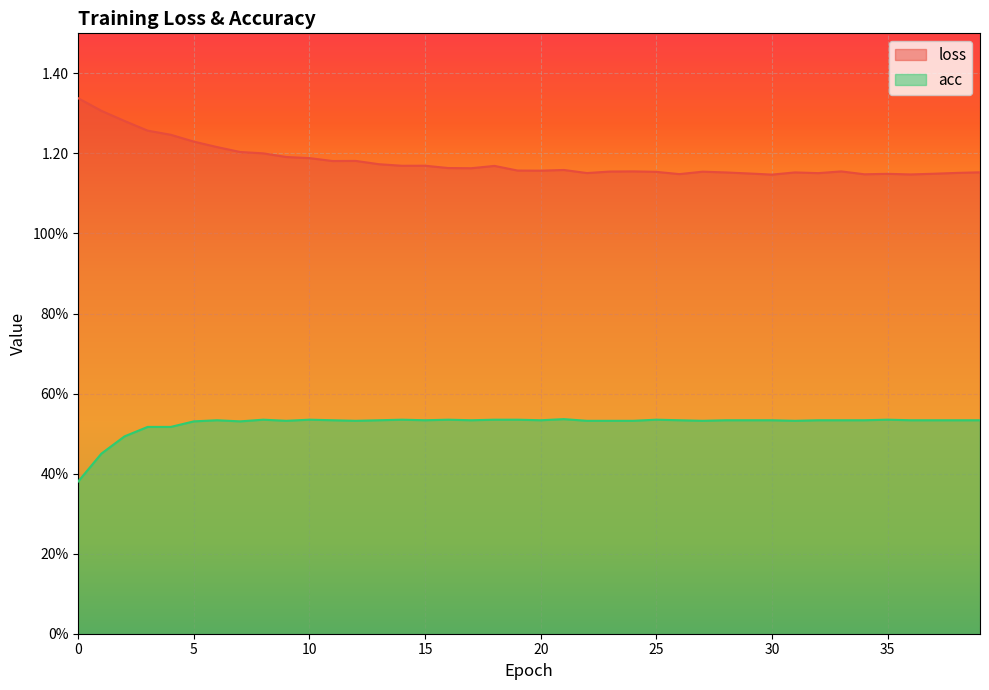

Which series has the widest spread of values?

loss